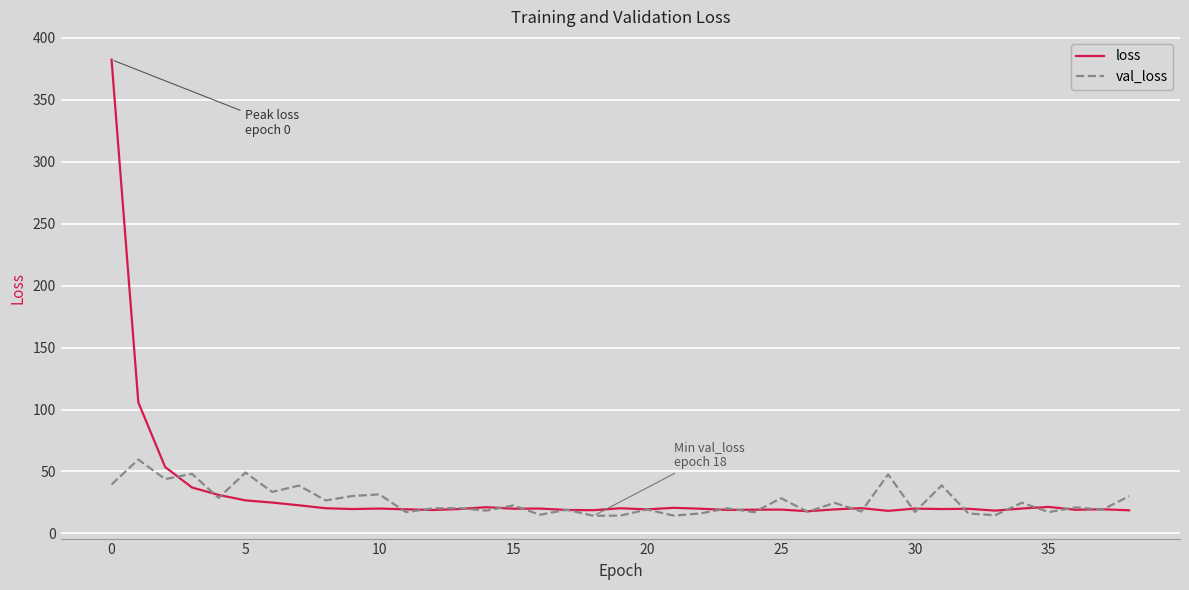

Rank the series by their average value, from highest to lowest.

loss, val_loss